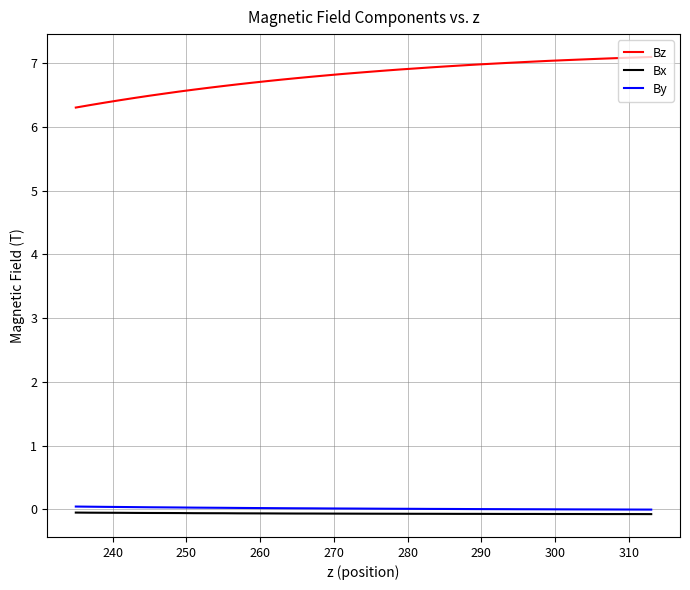

Which series has the widest spread of values?

Bz